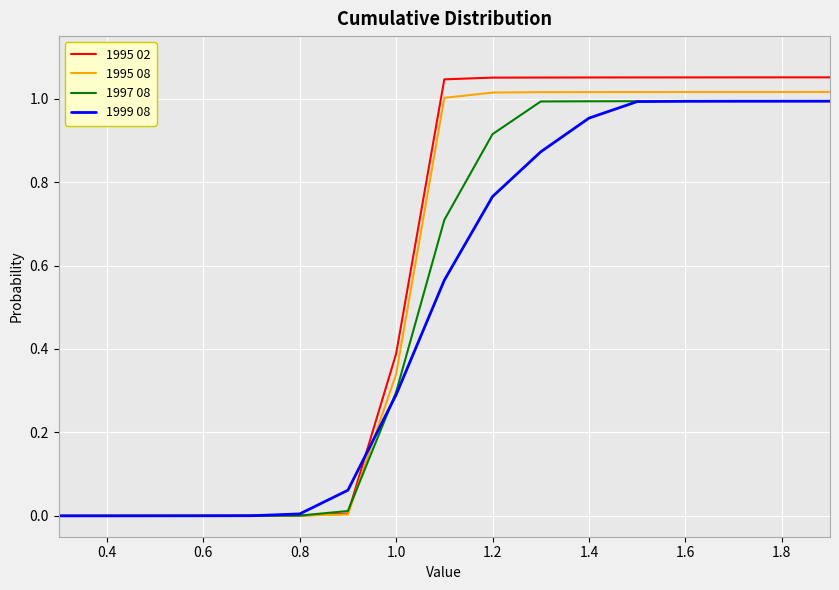

Which series has the largest range (max minus min)?

1995 02